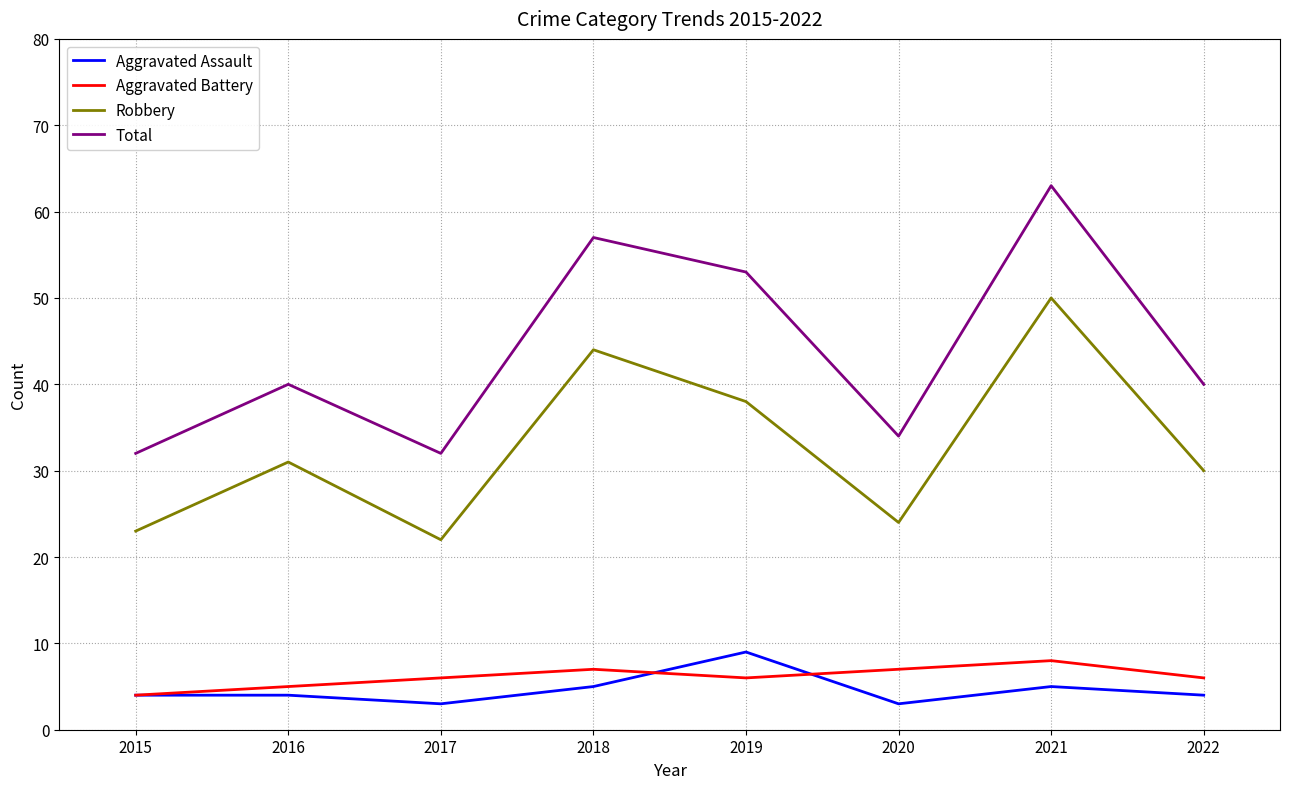

What is the lowest value of the Aggravated Assault series?

3